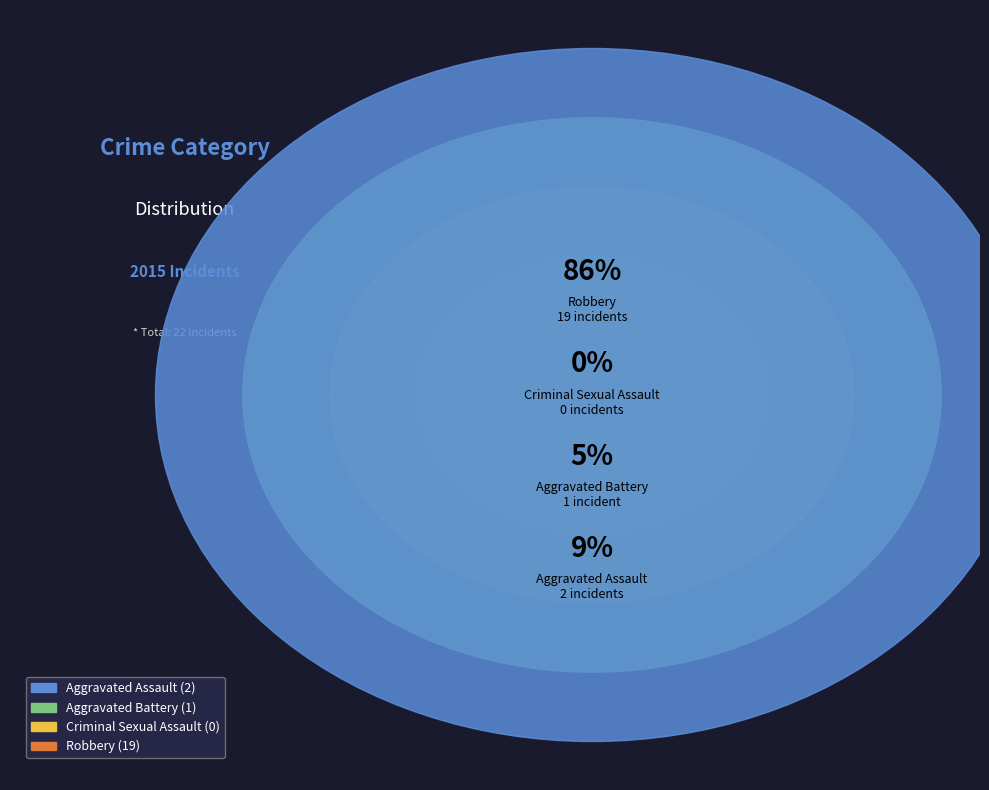

To the nearest percent, what portion does Robbery represent?

86%